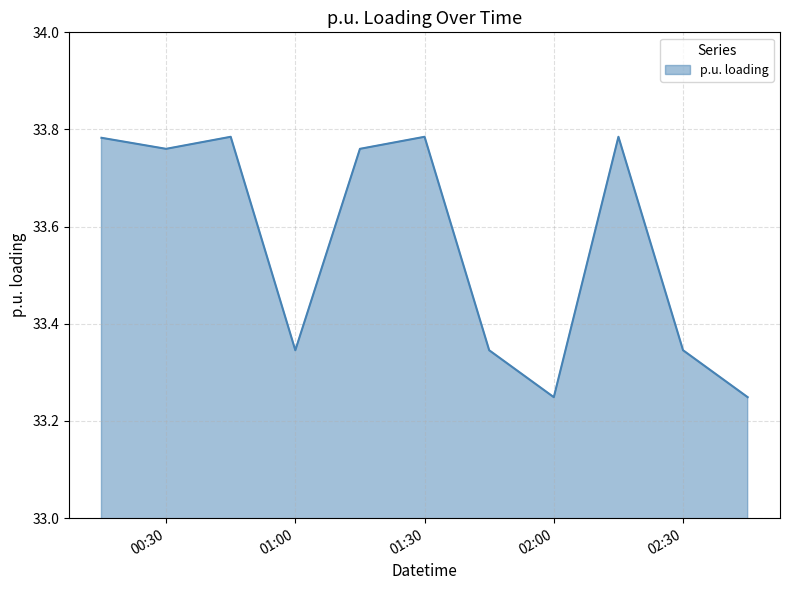

What is the difference between the maximum and minimum values?

0.5